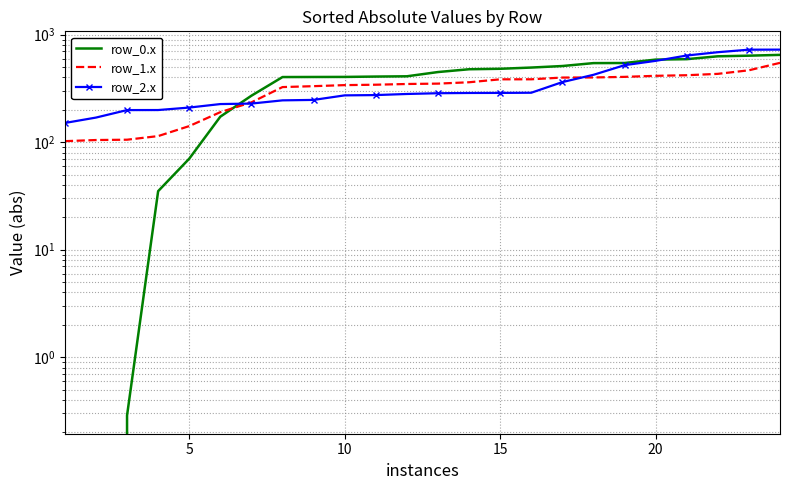

Does the chart have visible grid lines?

Yes